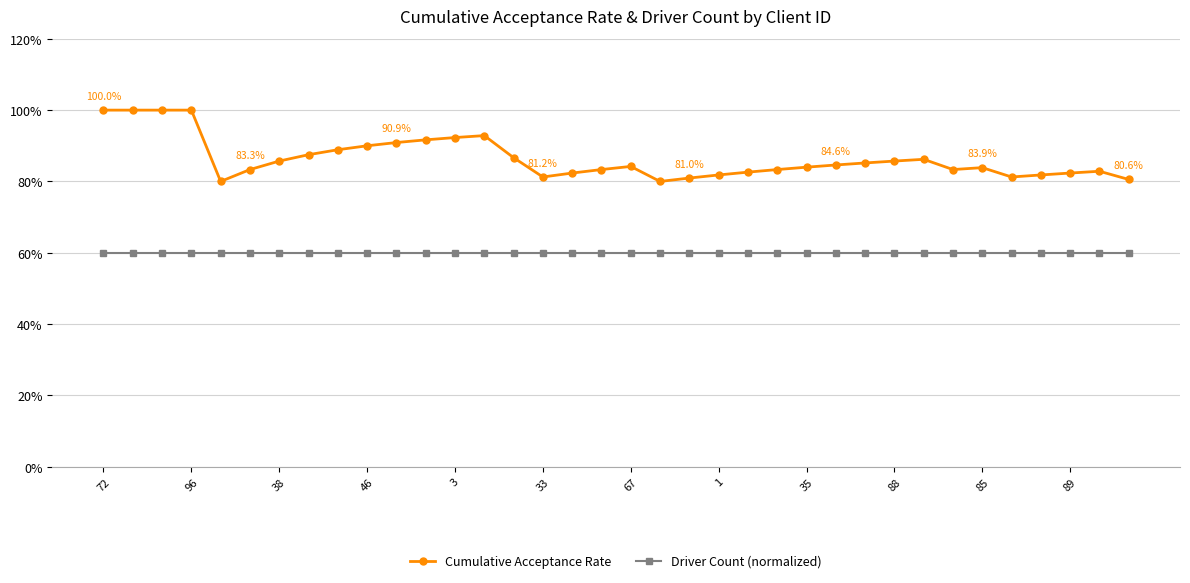

True or false: Driver Count (normalized) and Cumulative Acceptance Rate cross at least once.

False